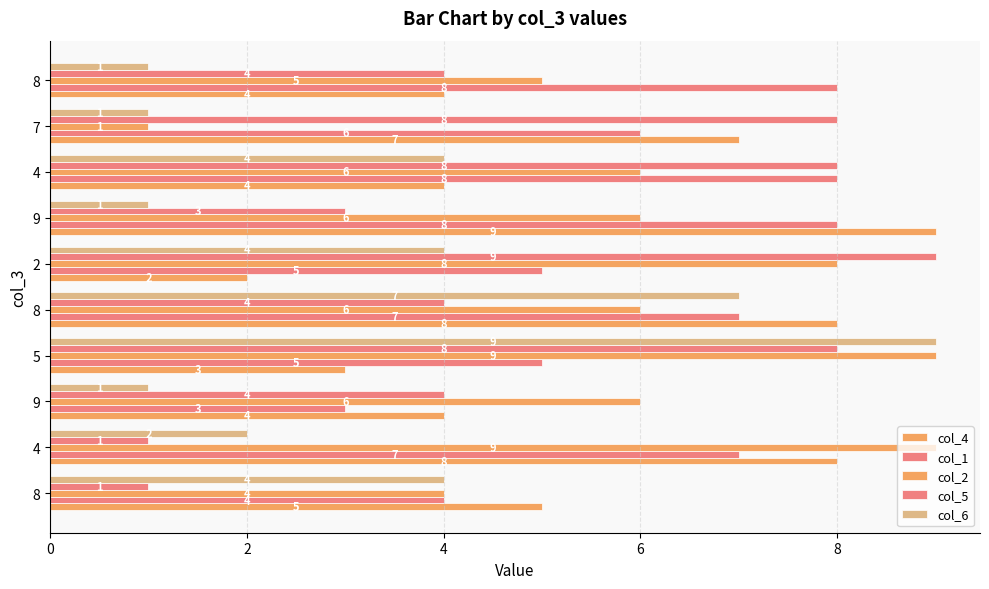

Reading right to left, transcribe all the data shown in this chart.

col_4: 4	7	4	9	2	8	3	4	8	5
col_1: 8	6	8	8	5	7	5	3	7	4
col_2: 5	1	6	6	8	6	9	6	9	4
col_5: 4	8	8	3	9	4	8	4	1	1
col_6: 1	1	4	1	4	7	9	1	2	4